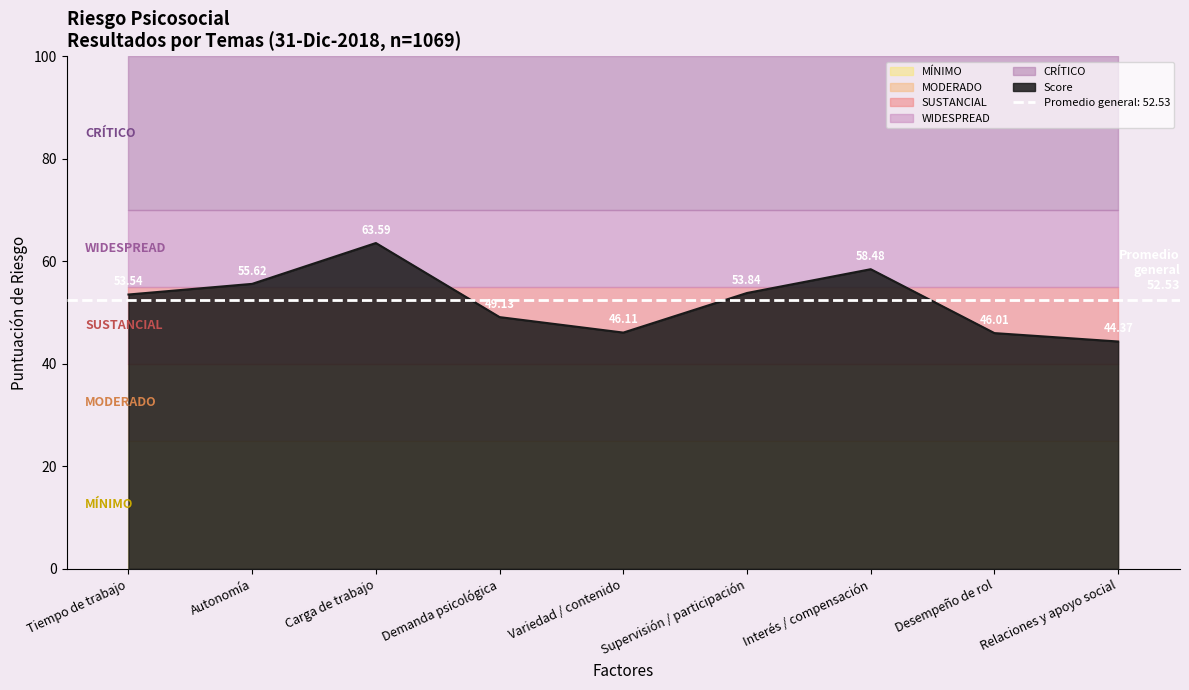

Which category has the highest value across all series?

Carga de trabajo